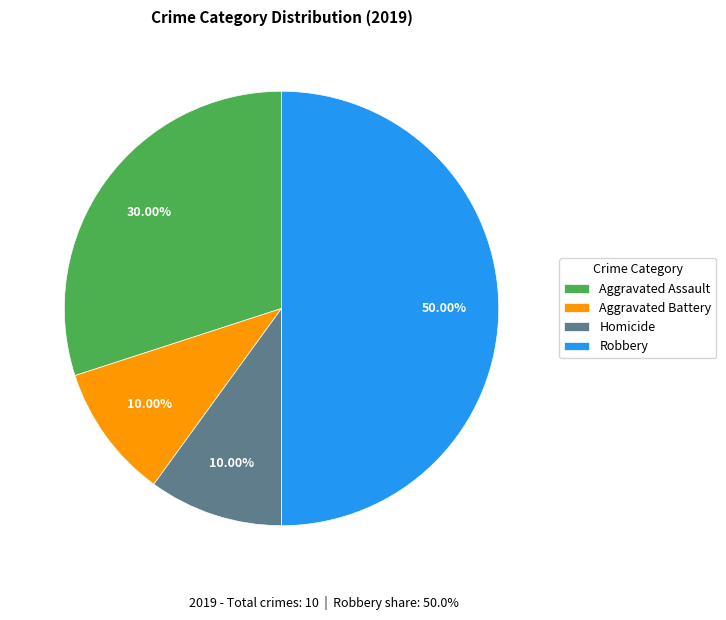

How many slices are in this pie chart?

4